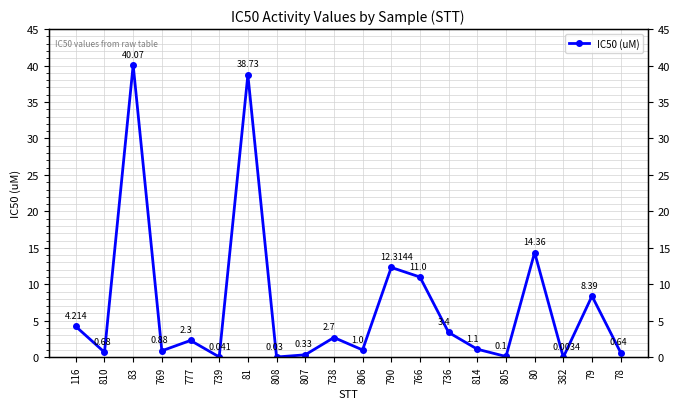

Which category has the lowest value across all series?

382